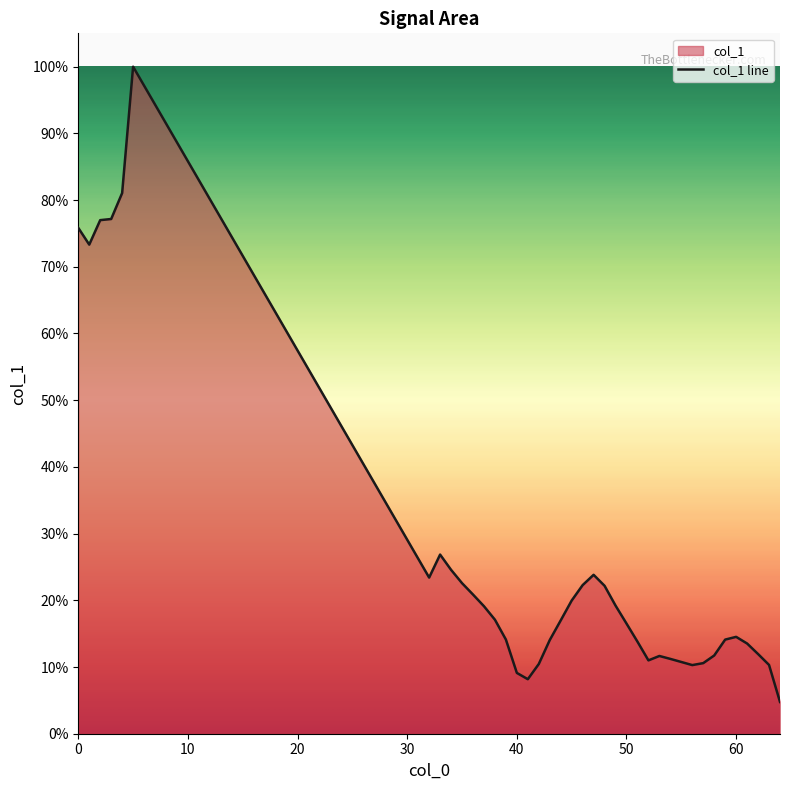

Rank the categories by value from highest to lowest.

5, 4, 3, 2, 0, 1, 33, 34, 47, 32, 35, 46, 48, 36, 45, 49, 37, 38, 44, 50, 60, 39, 59, 43, 51, 61, 62, 58, 53, 54, 52, 55, 57, 42, 63, 56, 40, 41, 64